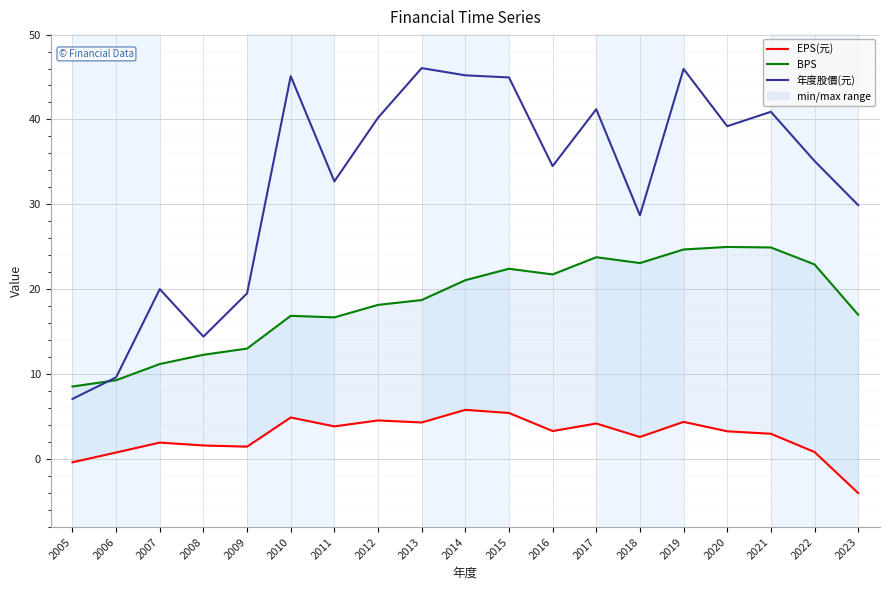

True or false: 年度股價(元) has more than 0 points higher than both neighbors.

True